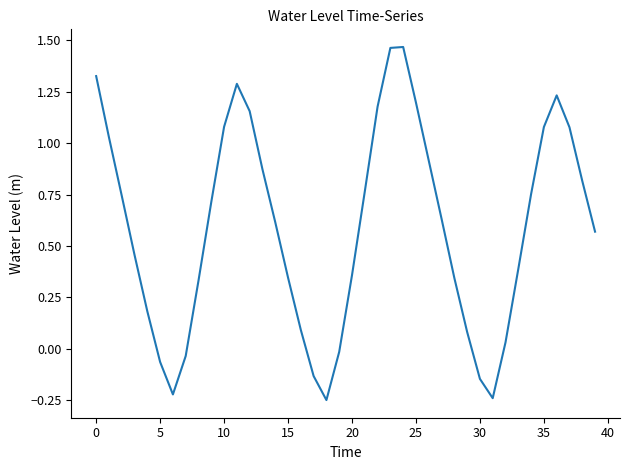

What is the difference between the maximum and minimum values?

1.7